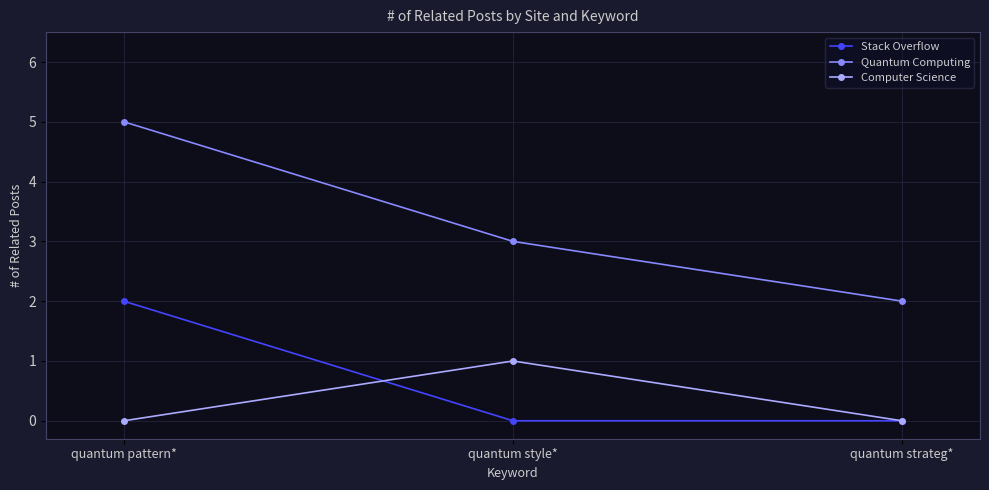

Reading left to right, list all the values displayed in this chart.

Stack Overflow: quantum pattern*=2	quantum style*=0	quantum strateg*=0
Quantum Computing: quantum pattern*=5	quantum style*=3	quantum strateg*=2
Computer Science: quantum pattern*=0	quantum style*=1	quantum strateg*=0